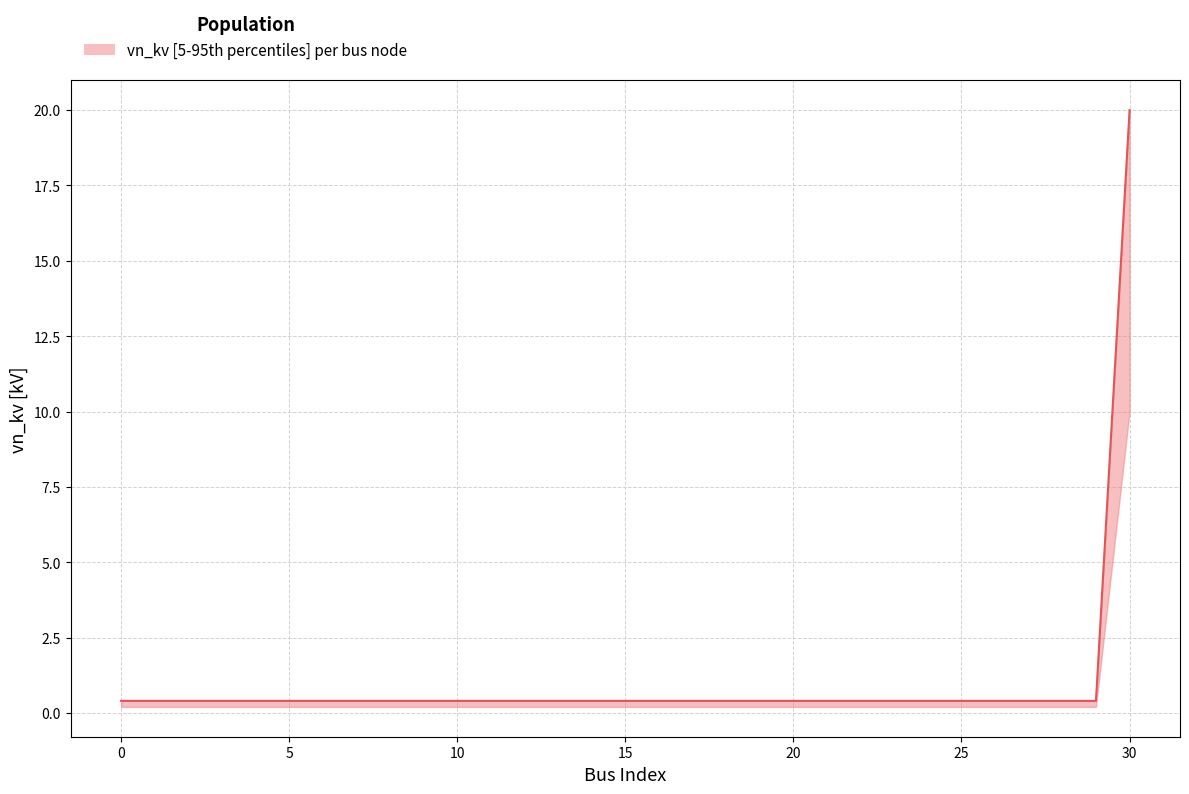

What is the spread (max minus min) of values at 12?

0.2